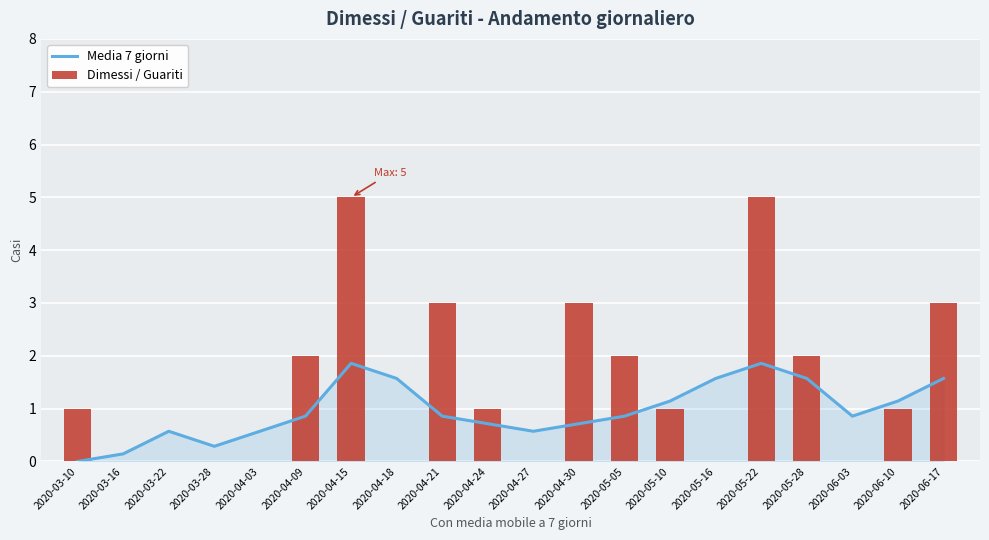

What is the label of the 14th bar from the right?

2020-04-15